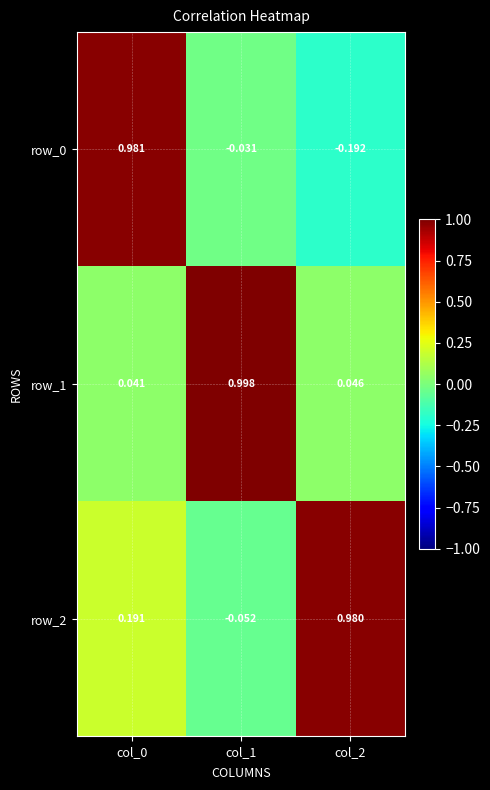

Is the value of row_0 at col_0 greater than the value of row_1 at col_1?

No